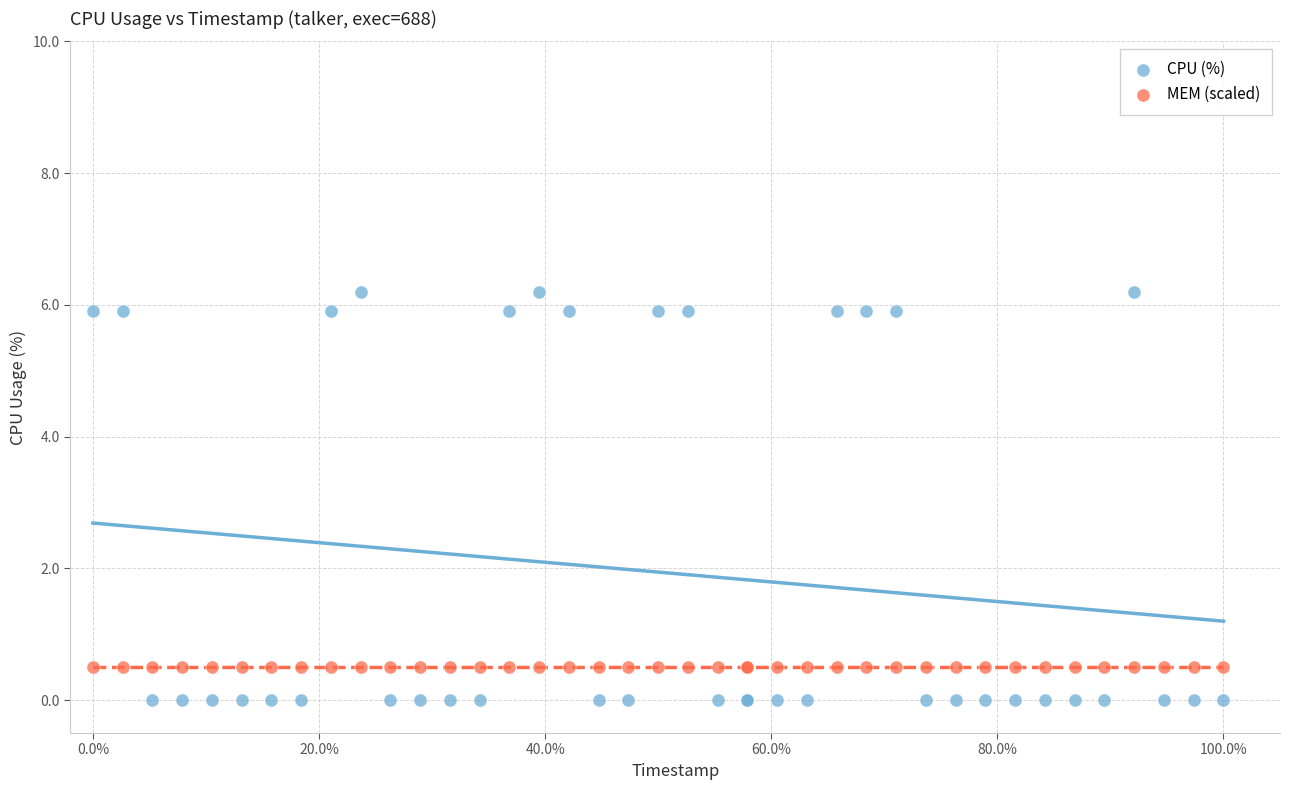

Which series reaches the minimum Y coordinate?

CPU (%)